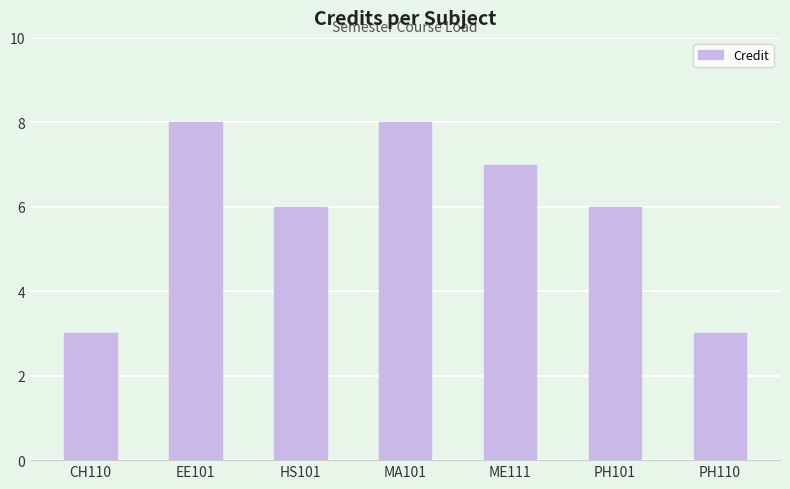

What is the smallest value displayed?

3